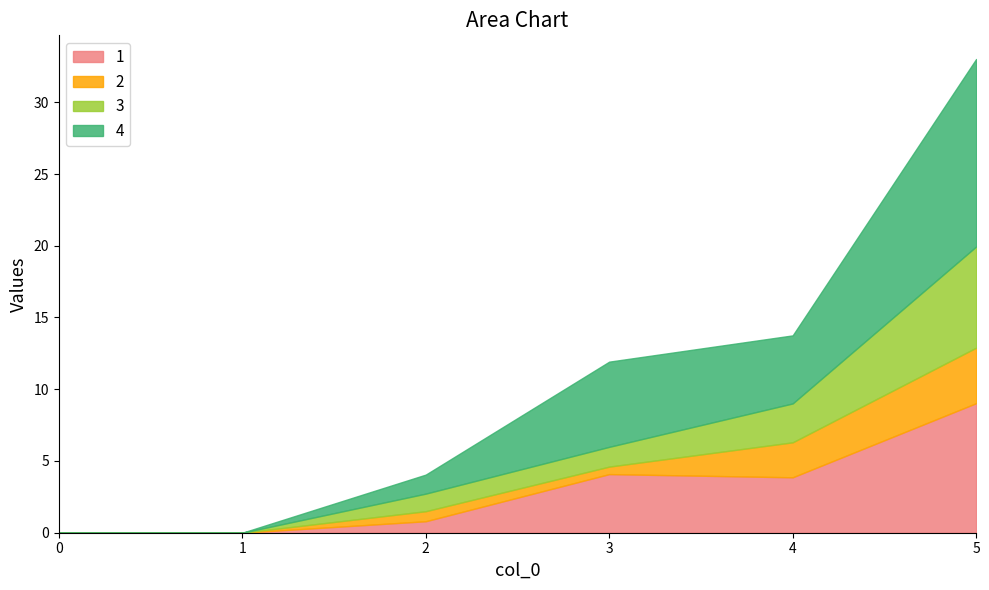

Where is 2 nearest to the value 1?

2